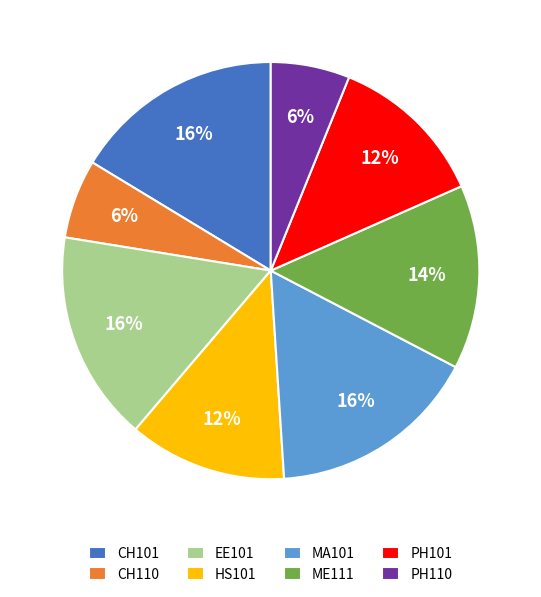

Combined, do PH110 and MA101 account for over 50%?

No